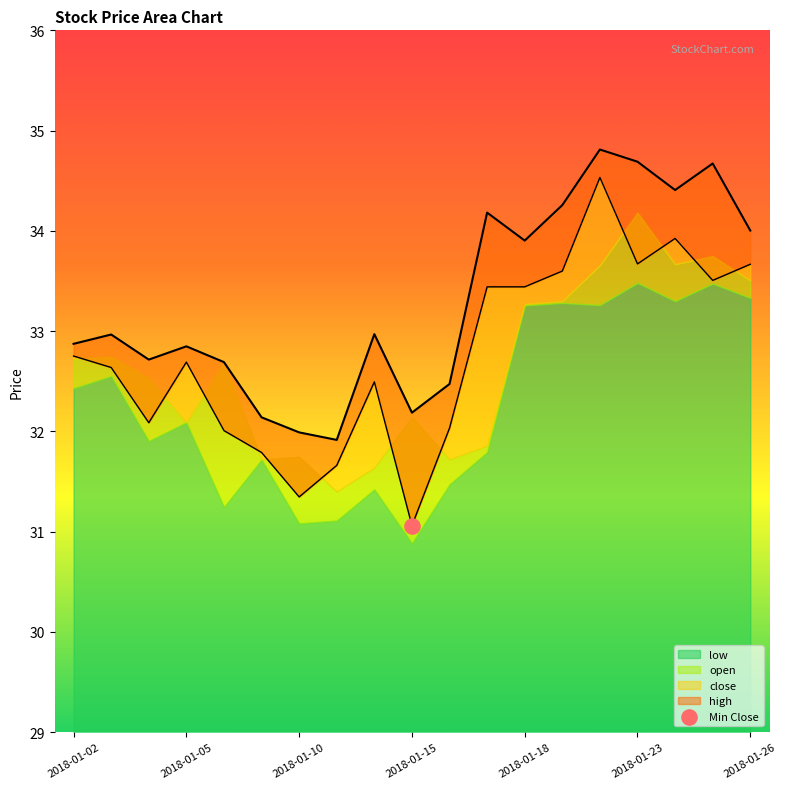

Which series has the largest total across all categories?

high